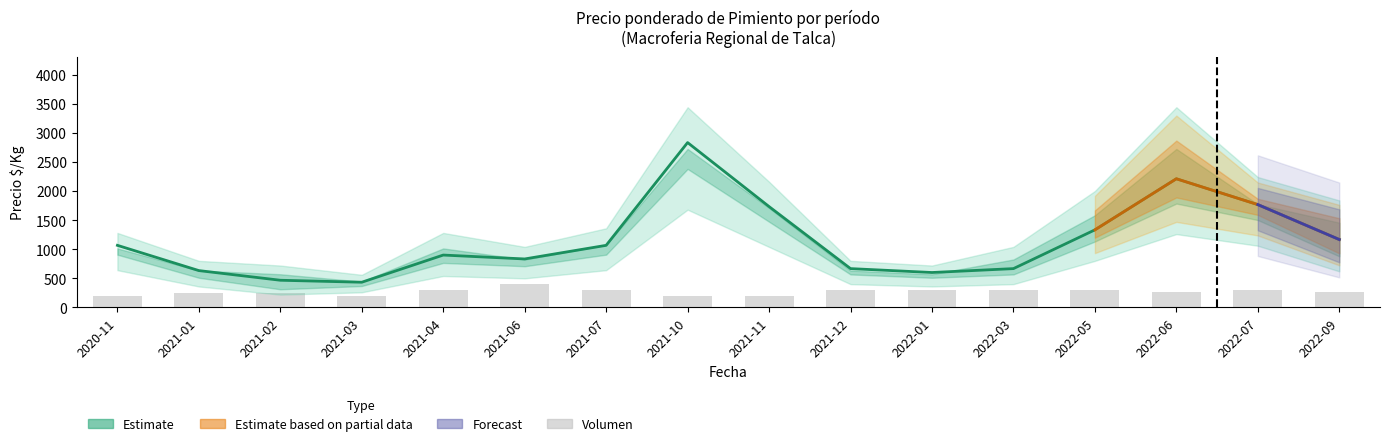

Are the bars horizontal?

No